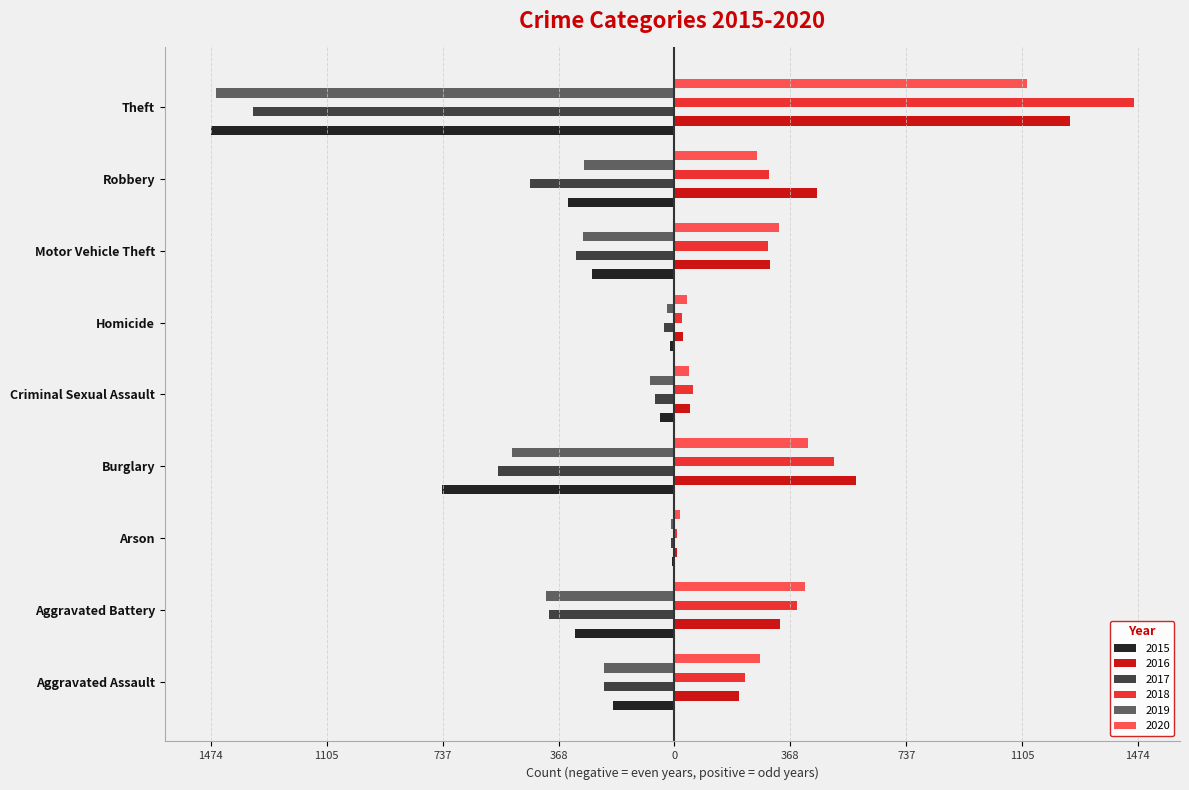

Which series has the widest spread of values?

2015